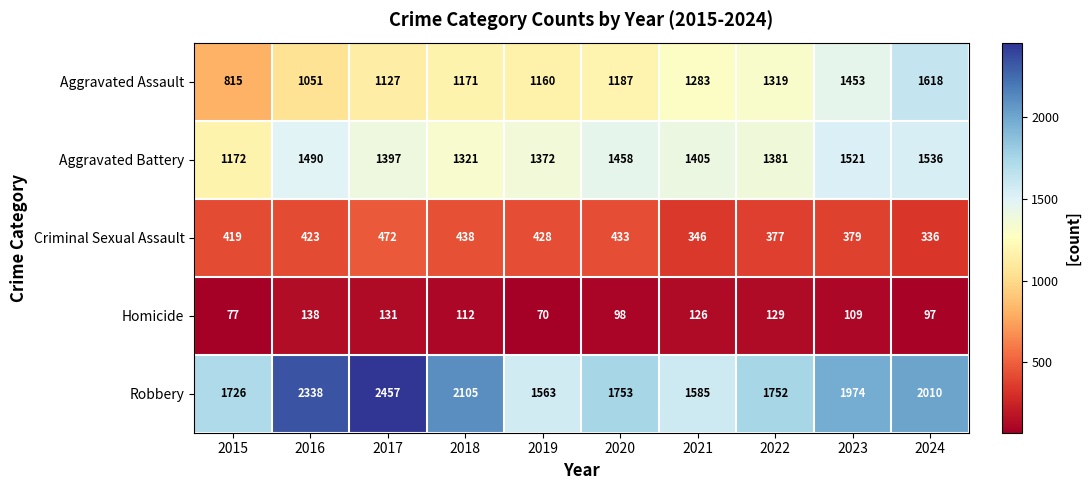

Is it true that Aggravated Assault equals 1127 at 2017?

True